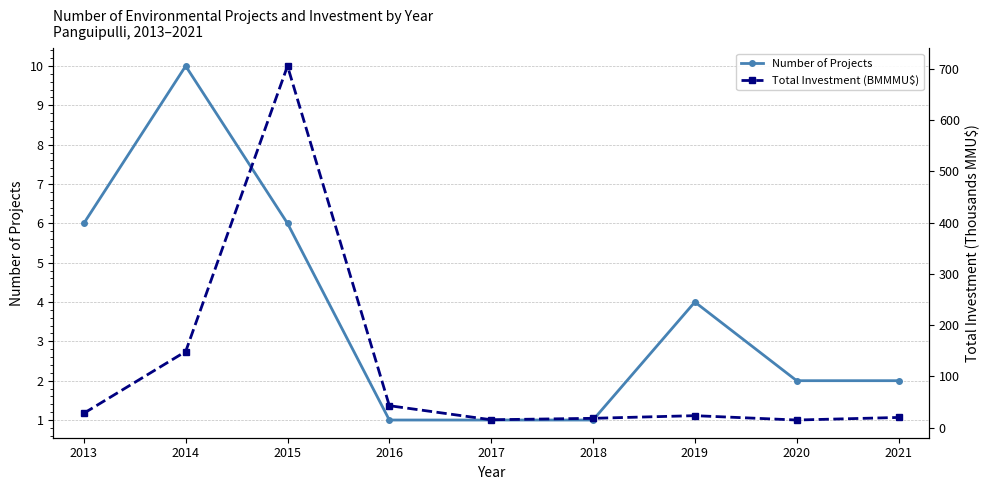

What is the average value of the Total Investment (BMMMU$) series?

113.0